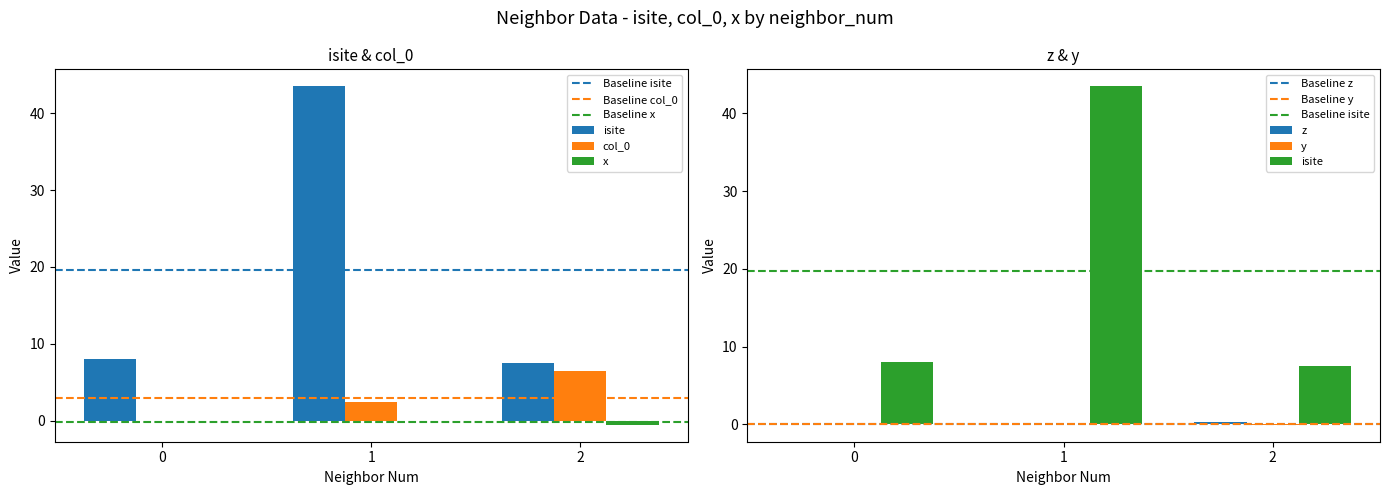

How many values in the 1 series are below 18?

4